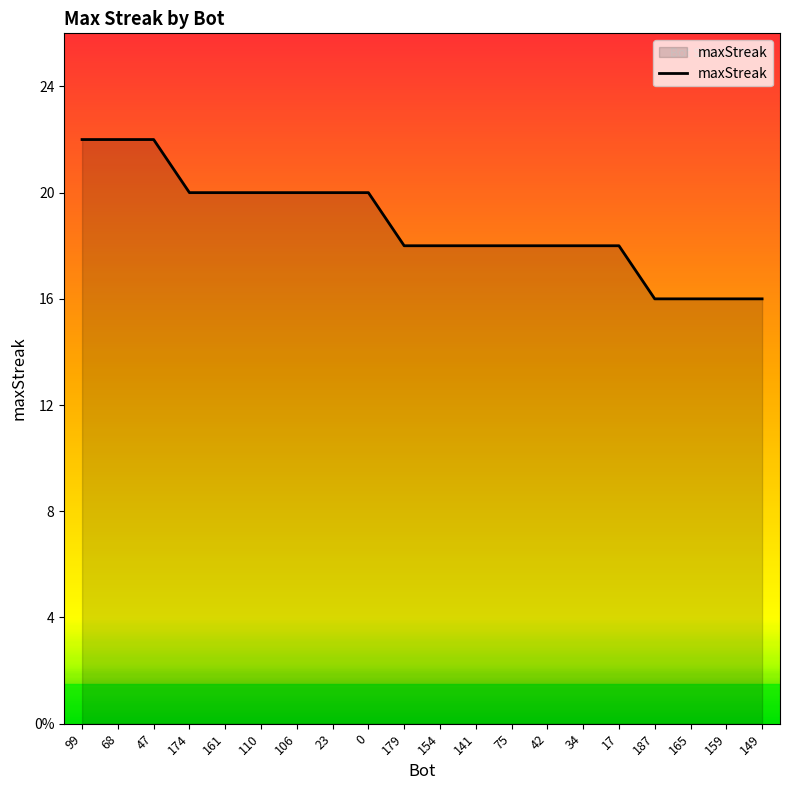

Reading left to right, extract all data points from this chart.

22	22	22	20	20	20	20	20	20	18	18	18	18	18	18	18	16	16	16	16